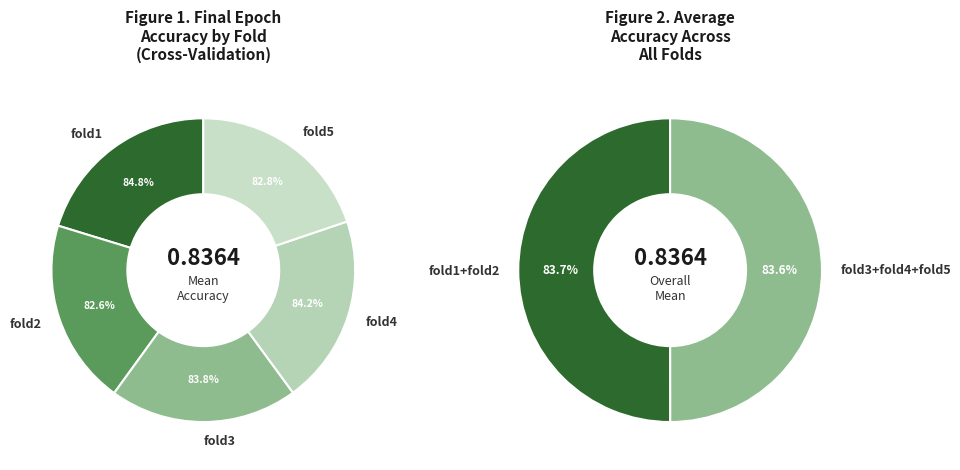

How many slices are in this pie chart?

5